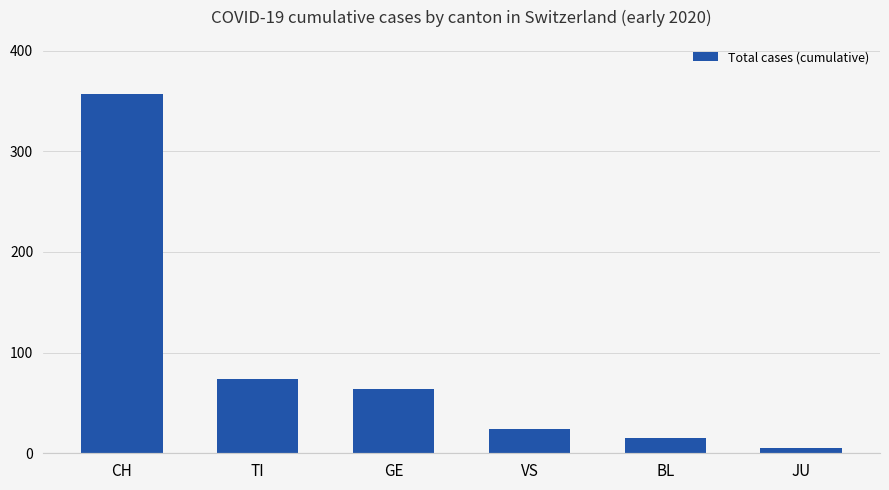

How many data points are less than 64?

3